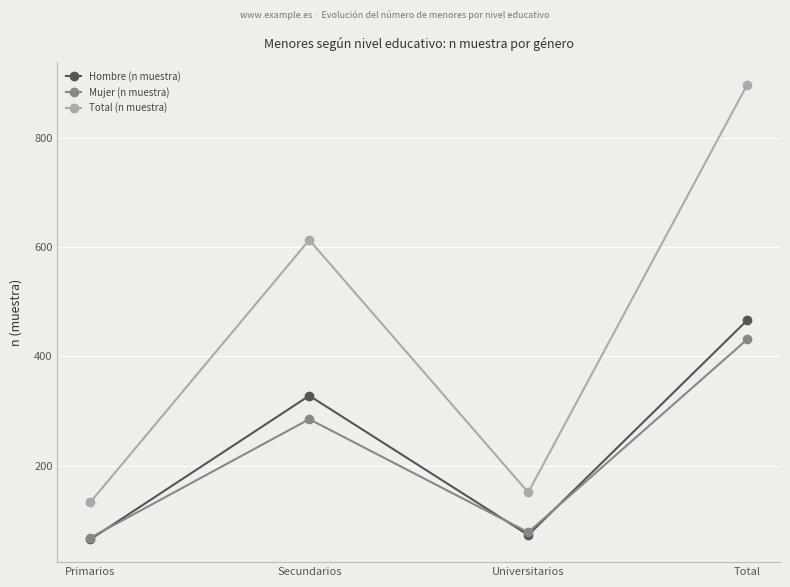

Which series changed the most between Primarios and Total?

Total (n muestra)